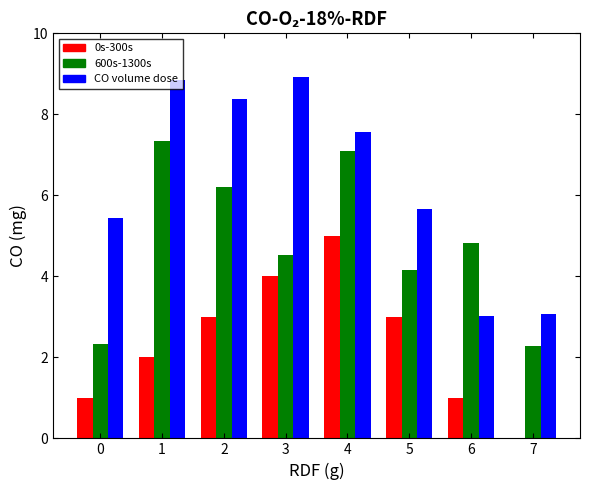

What is the total value across all series at 5?

12.8